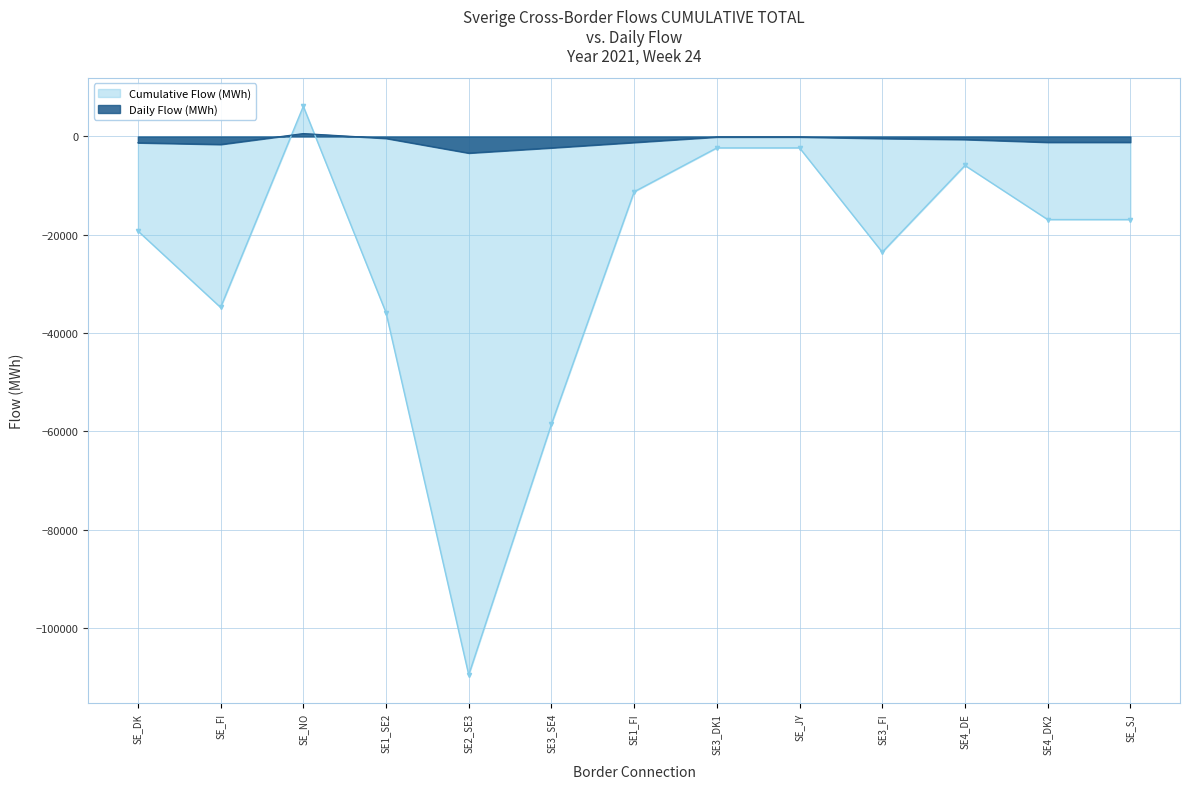

What position from the right is SE1_FI?

7